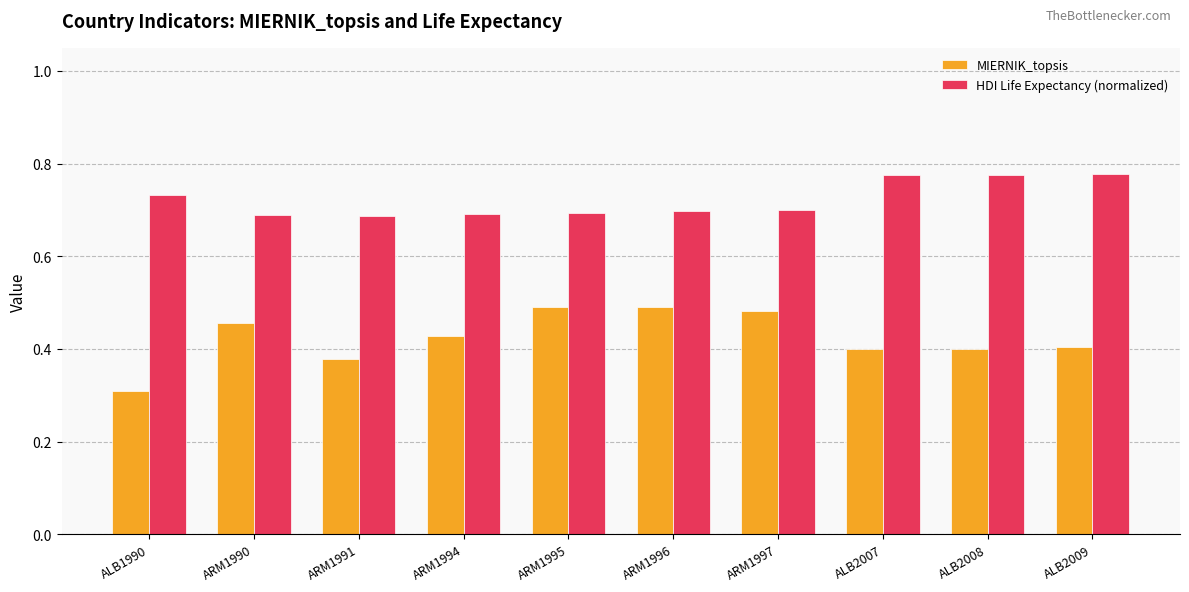

What is the sum of the HDI Life Expectancy (normalized) values at ALB2008 and ARM1997?

1.5